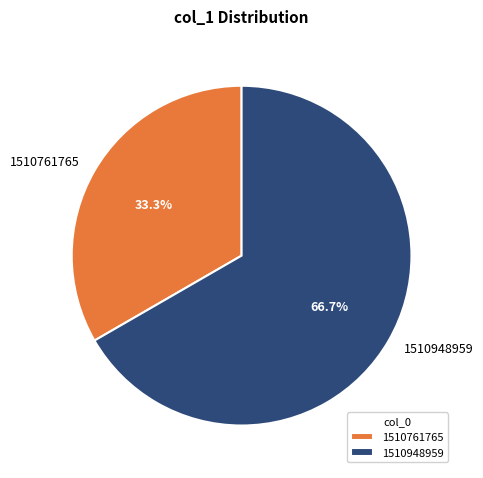

To the nearest percent, what is the average slice percentage?

50%